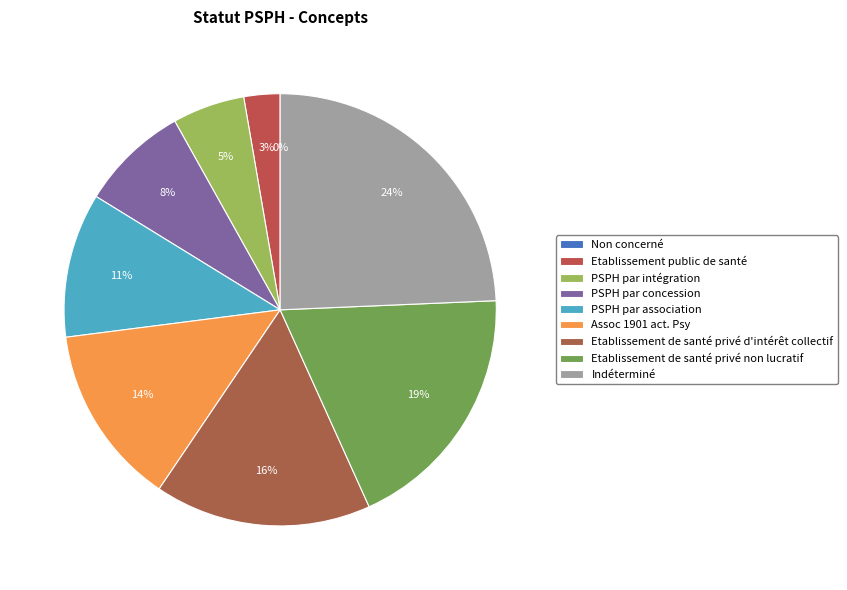

What percentage is NOT represented by PSPH par association?

89.2%